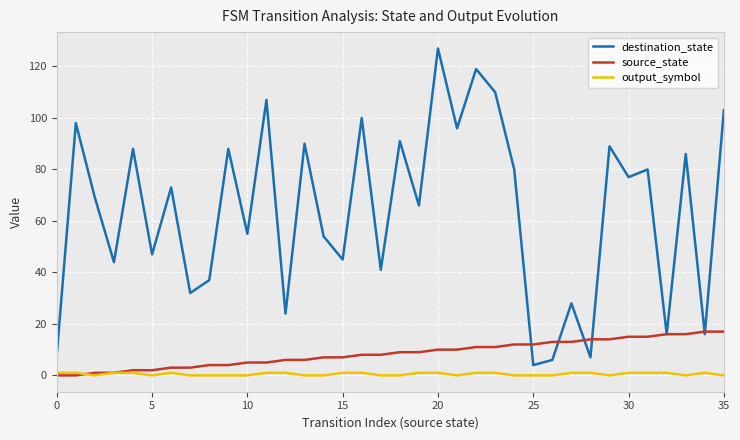

True or false: source_state and destination_state cross at least once.

True